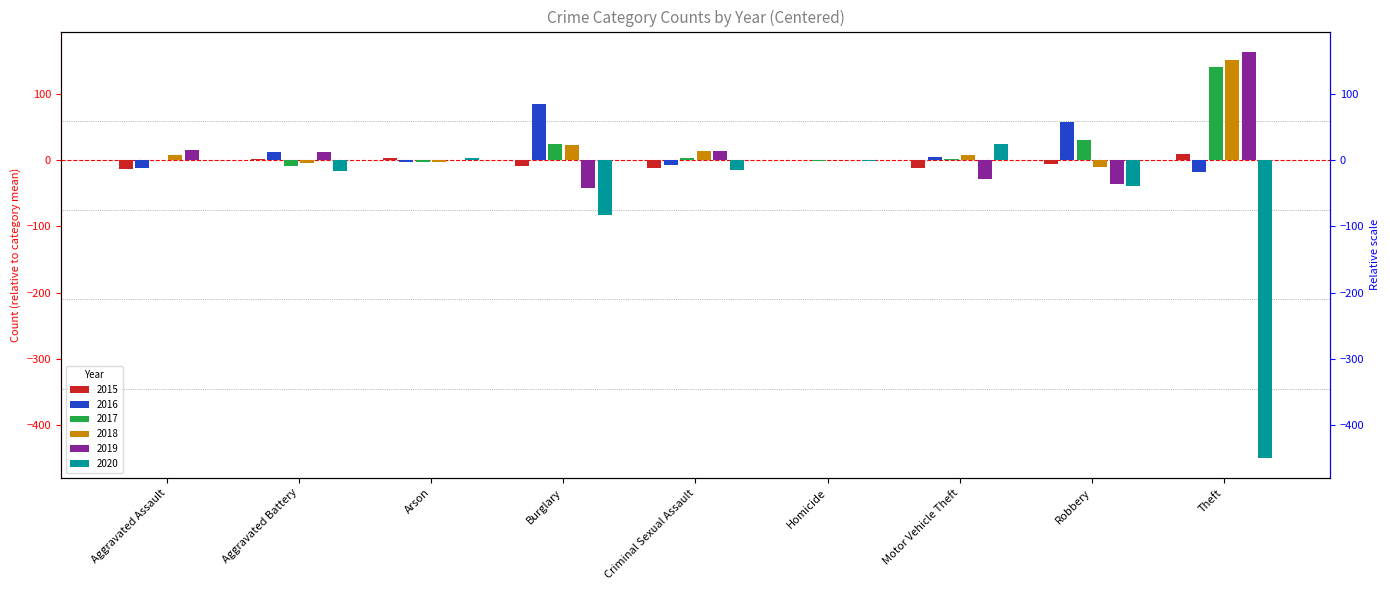

What is the difference between the maximum and second lowest values in the 2018 series?

156.3